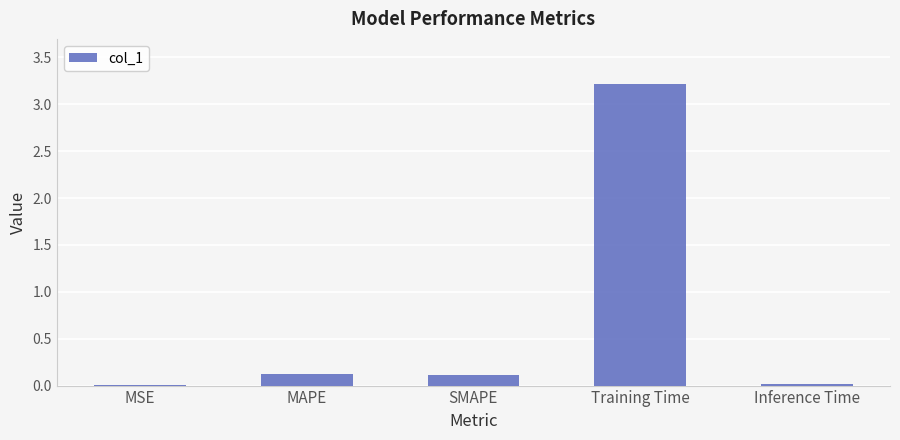

Is it true that the value at MSE is 0.0?

True